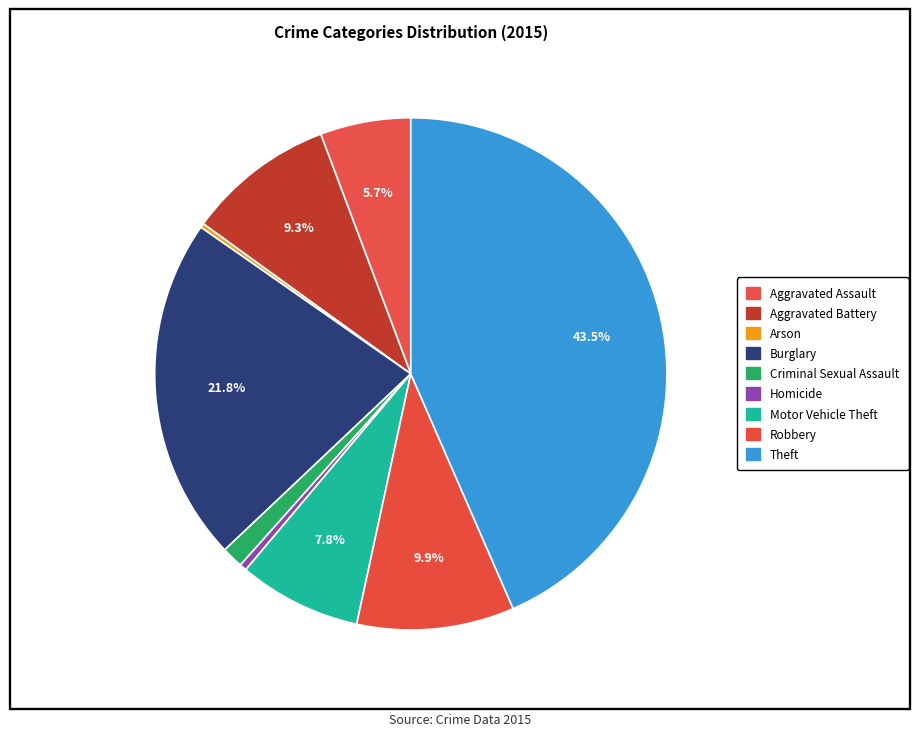

Is the sum of Arson and Homicide greater than half?

No